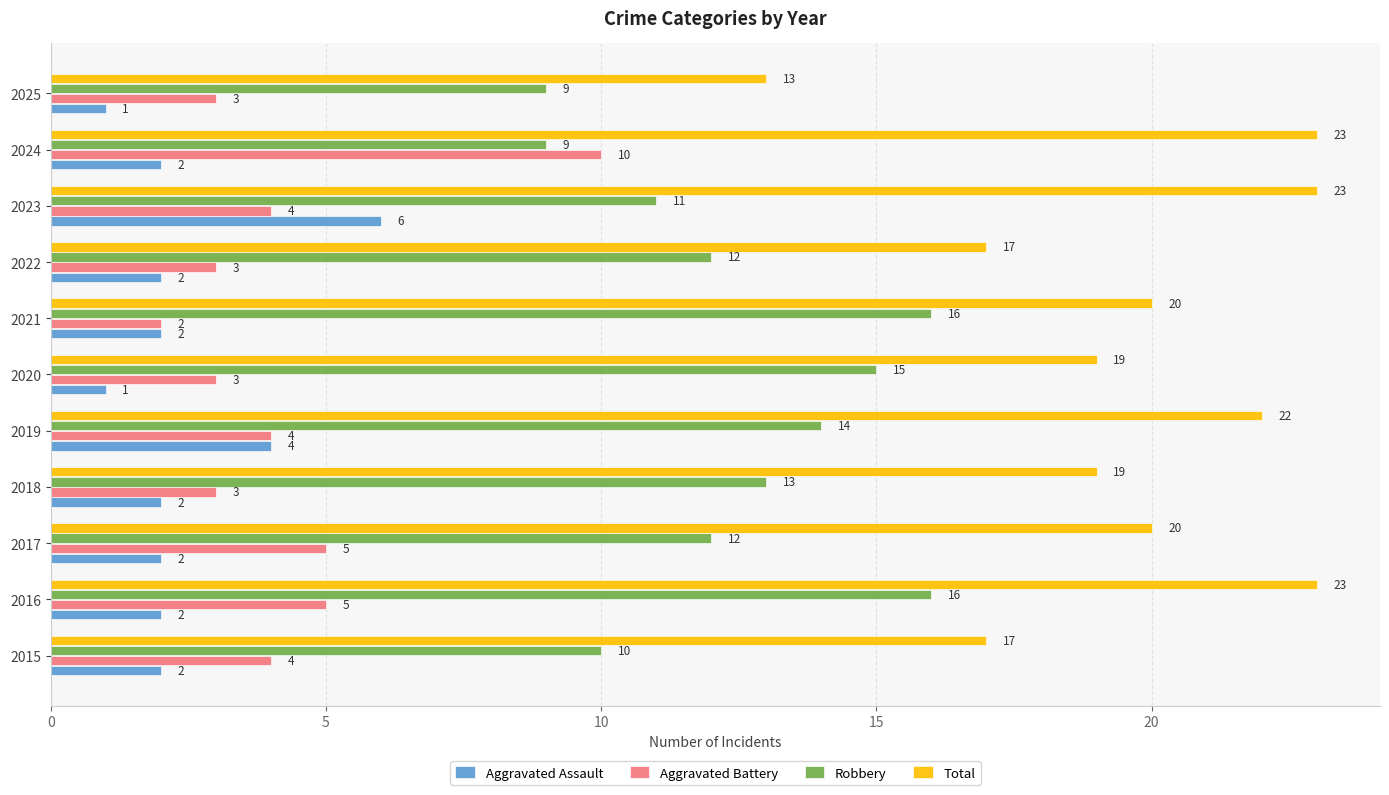

What is the maximum value for Aggravated Battery?

10